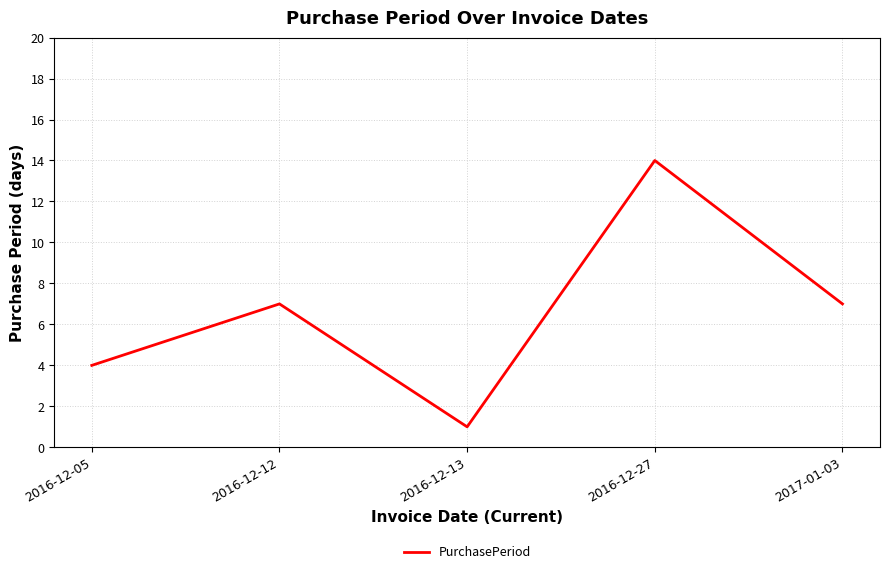

Does the chart have visible grid lines?

Yes